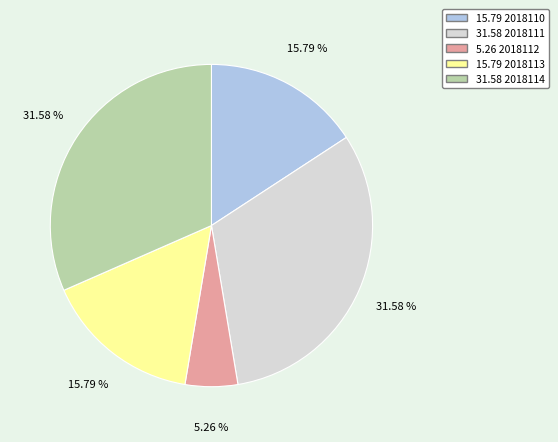

Is there a majority slice in this chart?

No